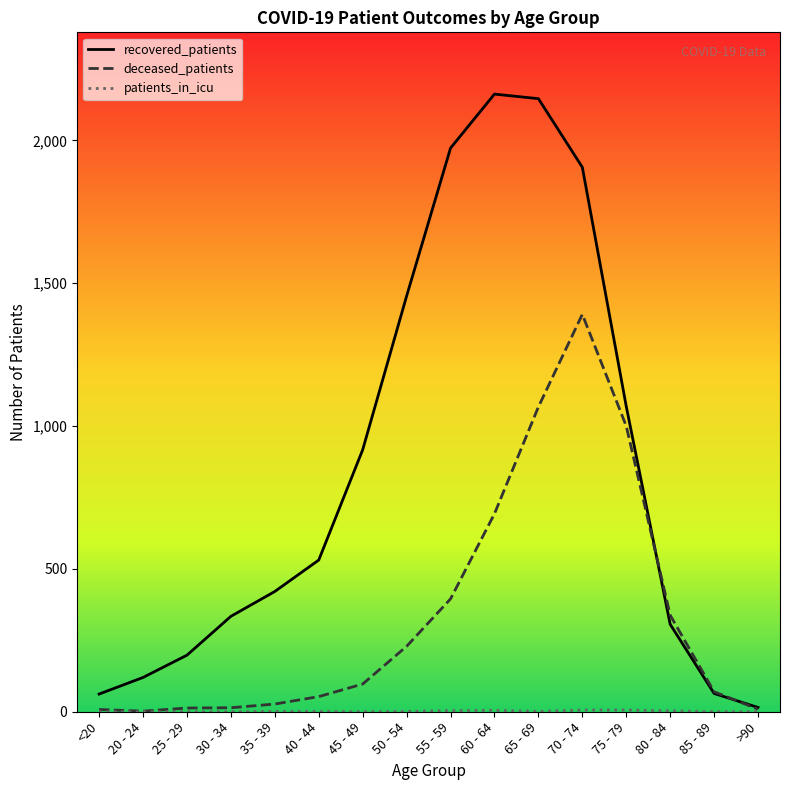

Where is recovered_patients nearest to the value 1088?

75 - 79